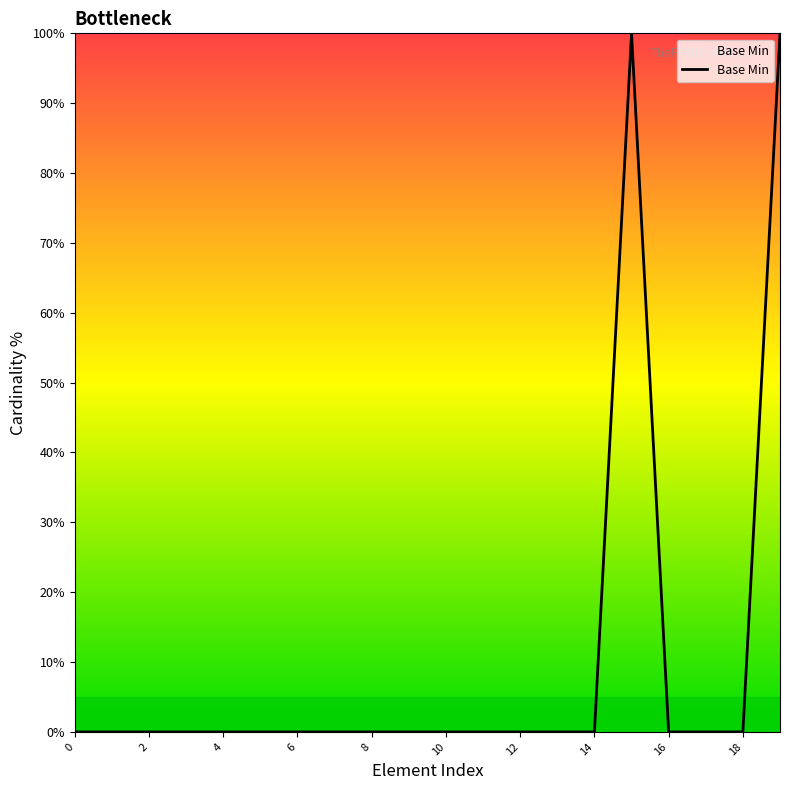

Reading right to left, extract all data points from this chart.

100	0	0	0	100	0	0	0	0	0	0	0	0	0	0	0	0	0	0	0